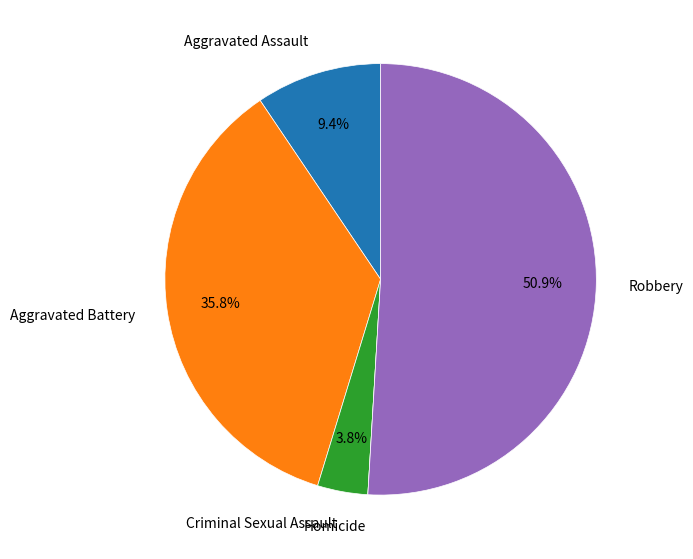

Between Aggravated Battery and Robbery, which is larger?

Robbery